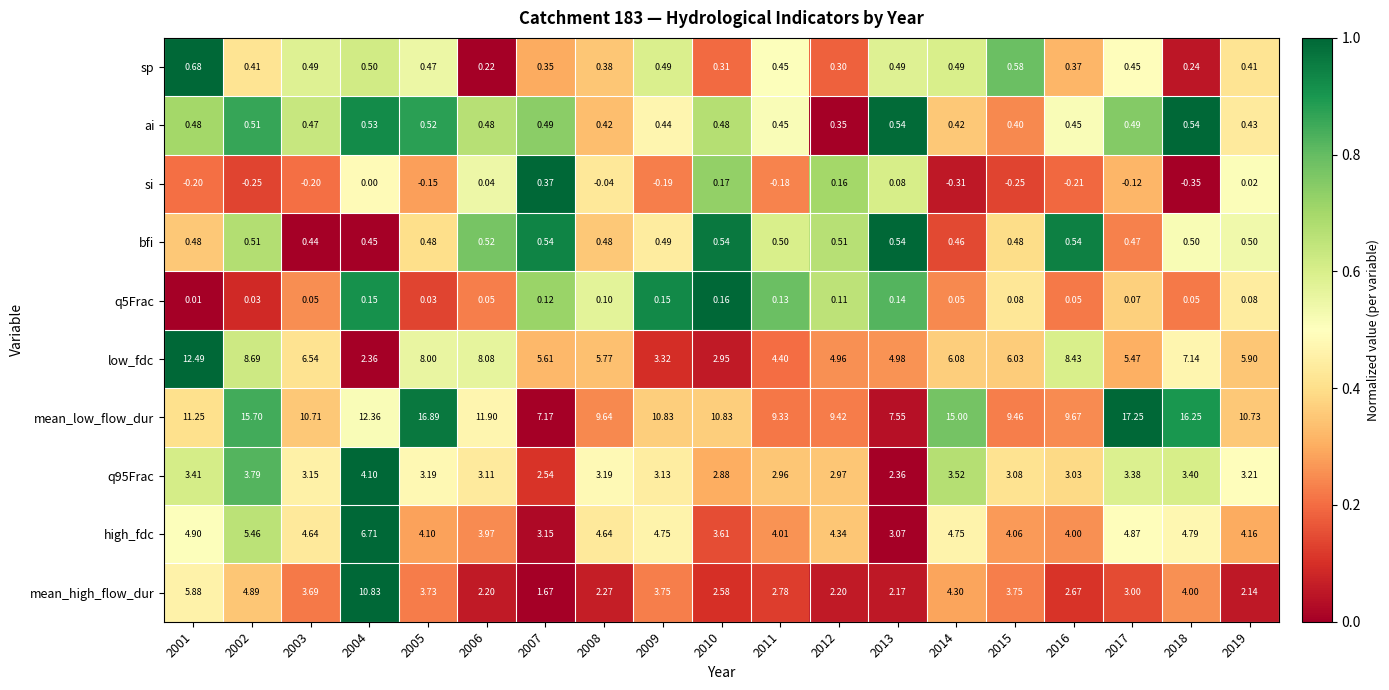

Which series has the largest total across all categories?

mean_low_flow_dur